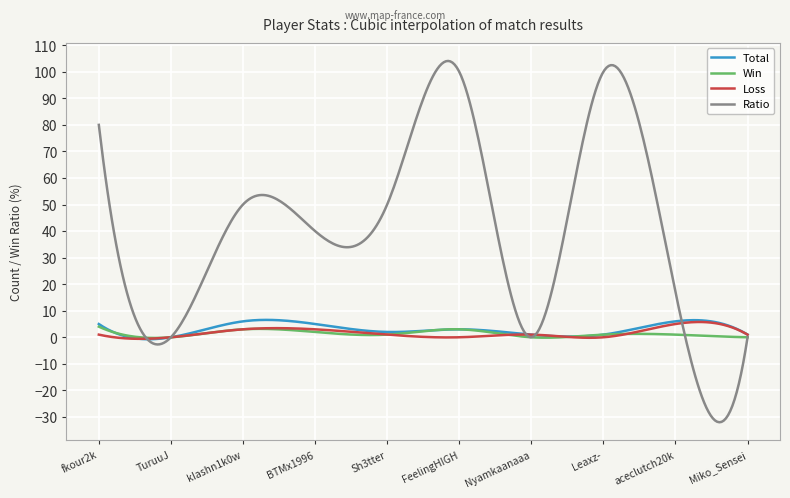

What is the smallest value displayed?

-32.0